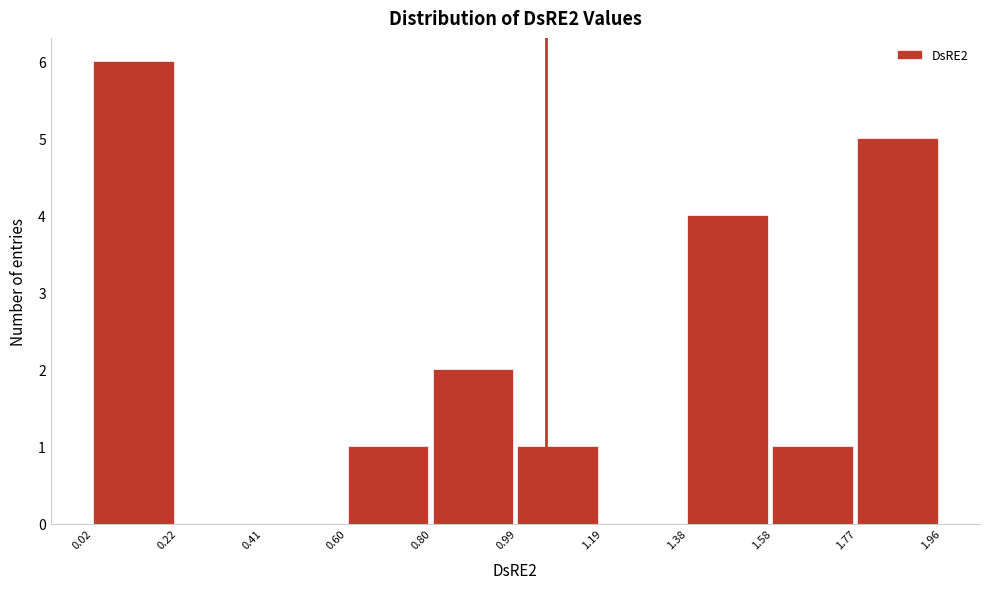

How tall is the bar that spans 1.58 to 1.77 on the x-axis? The values are not printed on the chart, so give them approximately, as read against the axis.

1